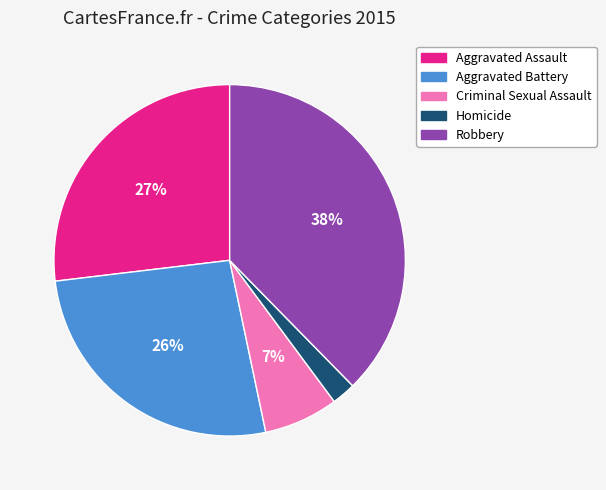

Does Homicide represent more than half of the total?

No